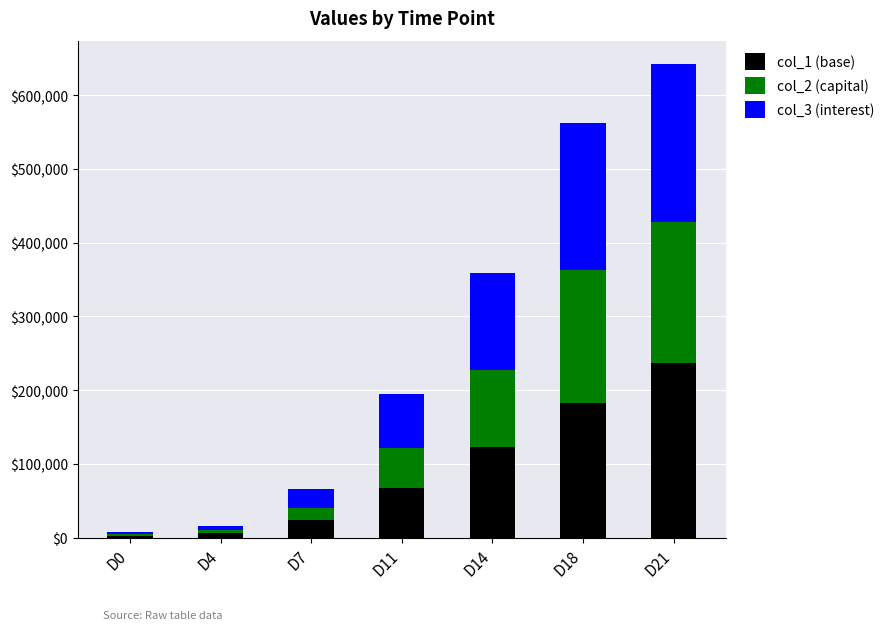

What is the sum of all col_1 (base) values?

642263.9